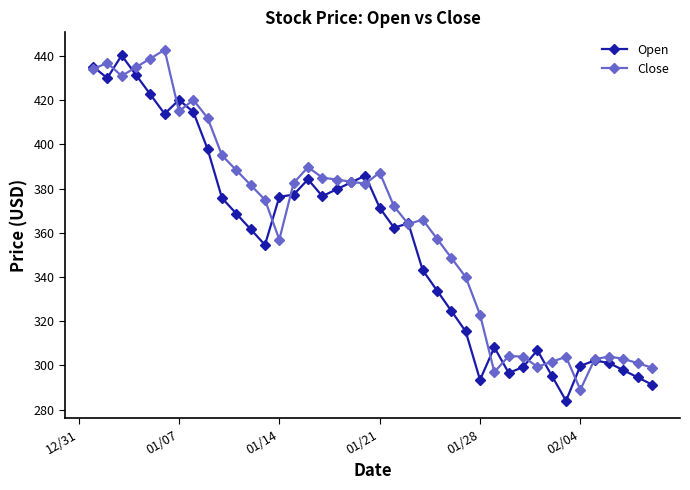

True or false: Open and Close intersect in this chart.

True